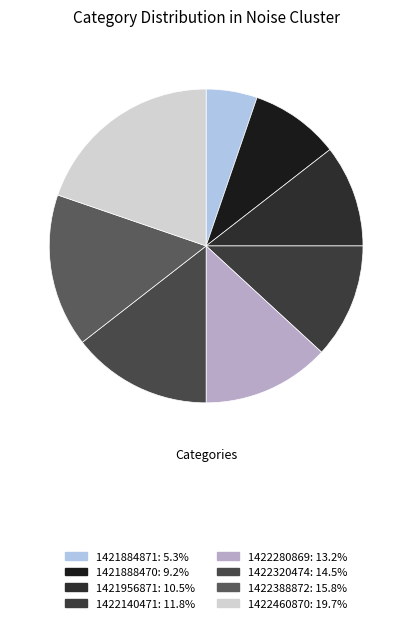

Does 1422460870 represent more than half of the total?

No